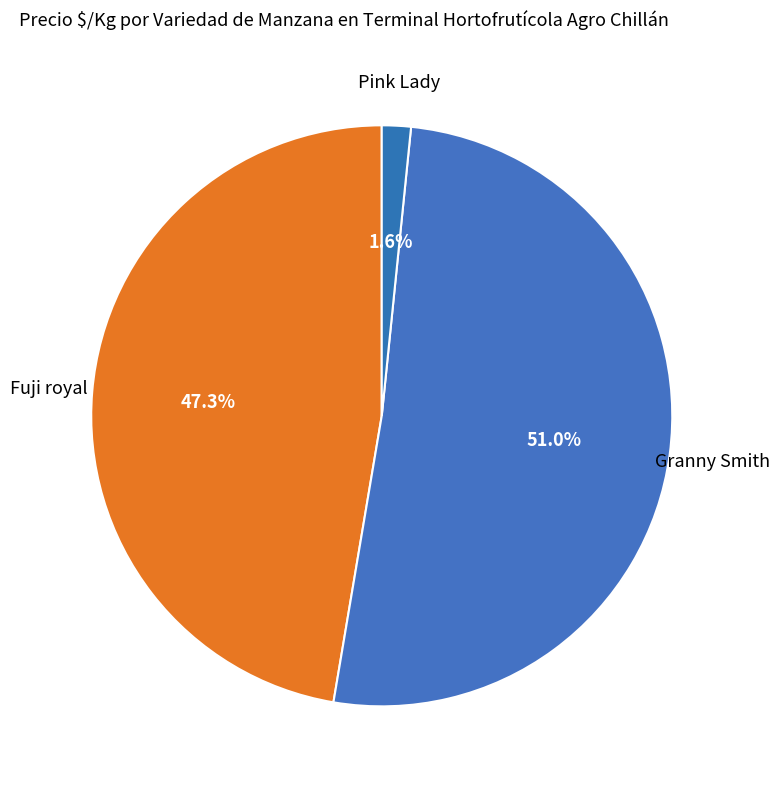

How many slices are in this pie chart?

3